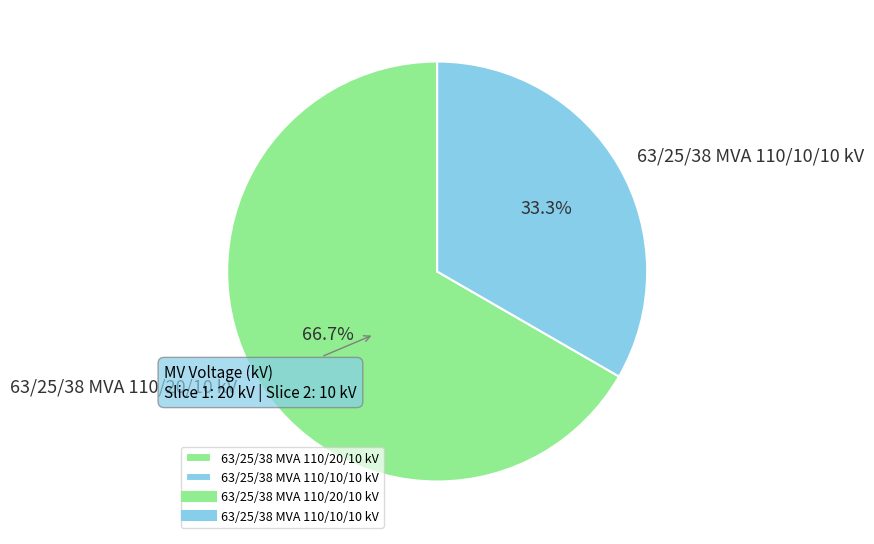

How many slices are in this pie chart?

2